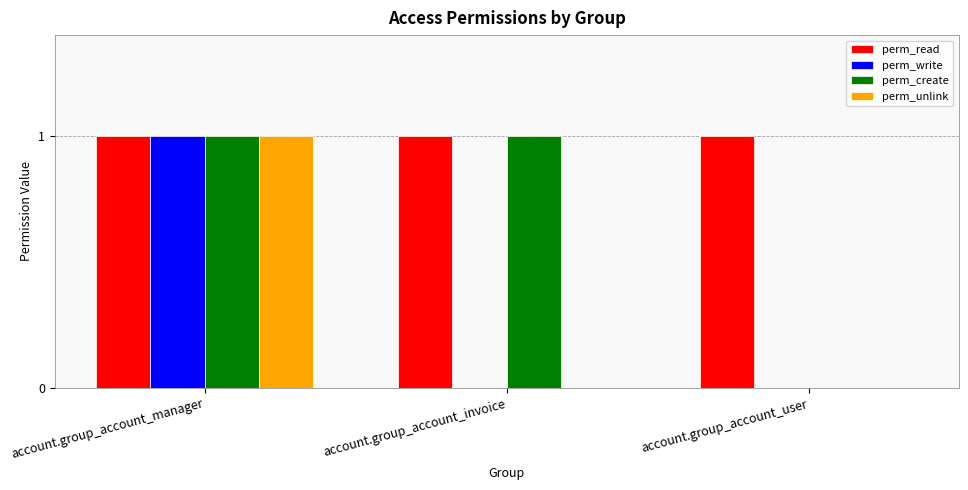

What is the sum of all perm_read values?

3